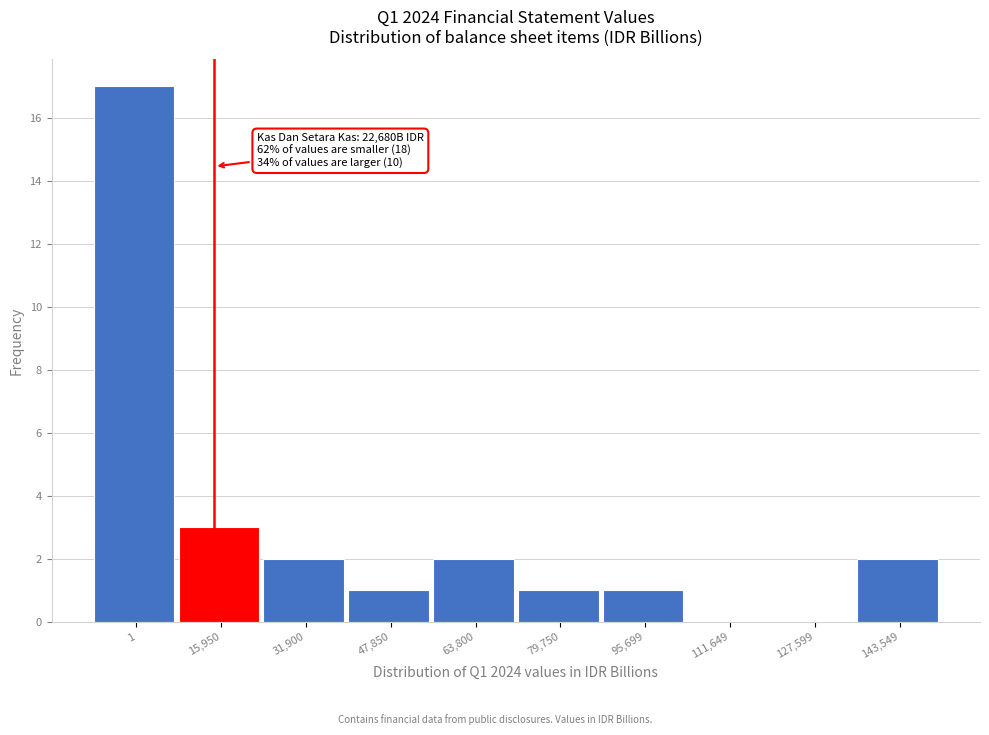

Reading left to right, what are all the values shown in this chart?

1=17	15,950=3	31,900=2	47,850=1	63,800=2	79,750=1	95,699=1	111,649=0	127,599=0	143,549=2